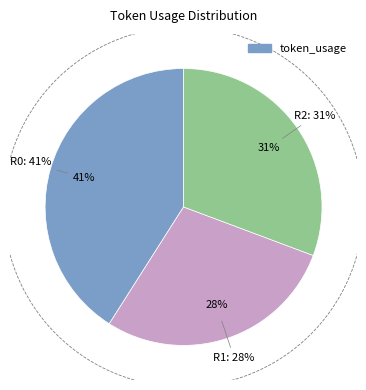

Rank the categories by value from lowest to highest.

Row 1, Row 2, Row 0